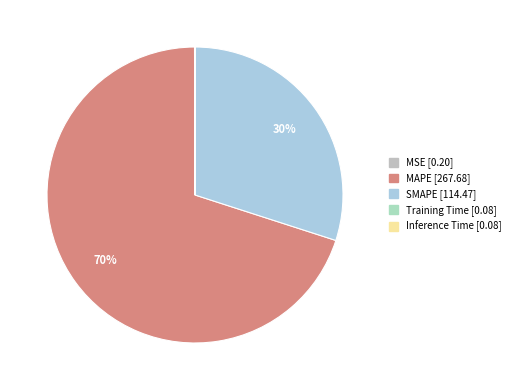

What percentage is NOT represented by Inference Time?

100.0%